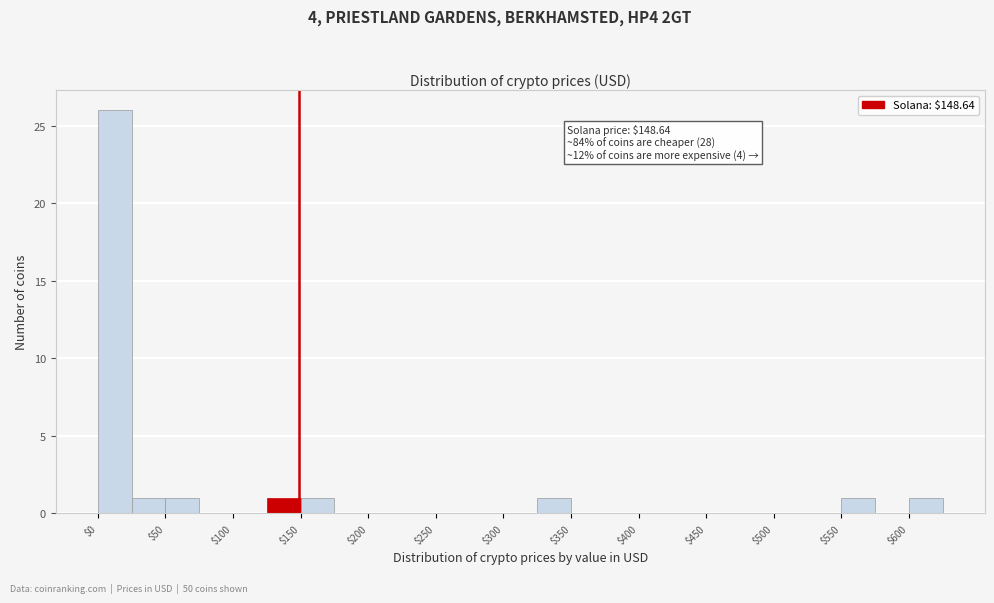

Over which range of the x-axis is the bar tallest?

0 to 25